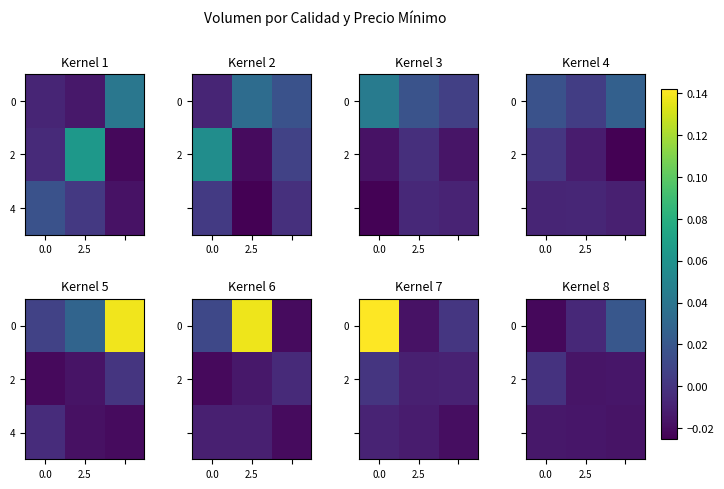

The value of row_0 at 2 is 0.0. True or false?

False